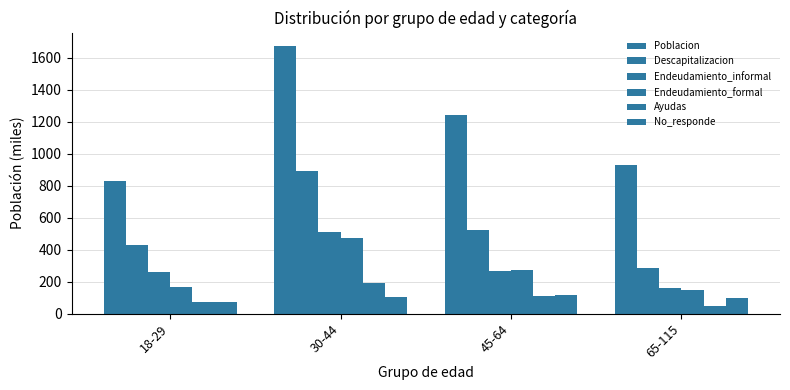

What is the sum of the Endeudamiento_formal values at 30-44 and 18-29?

644.9